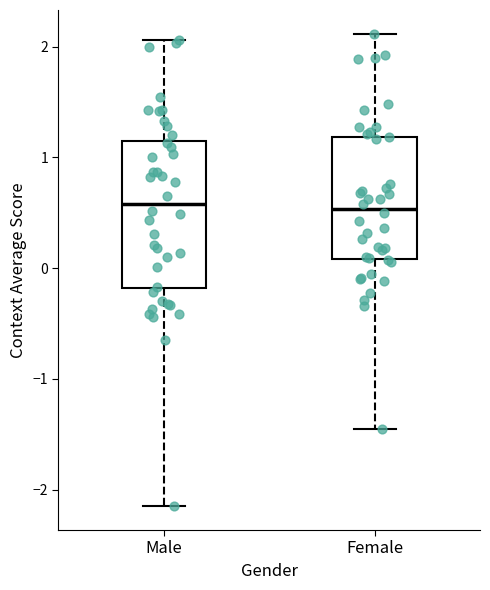

Comparing the boxes themselves (not the whiskers), which one is the tallest?

Male